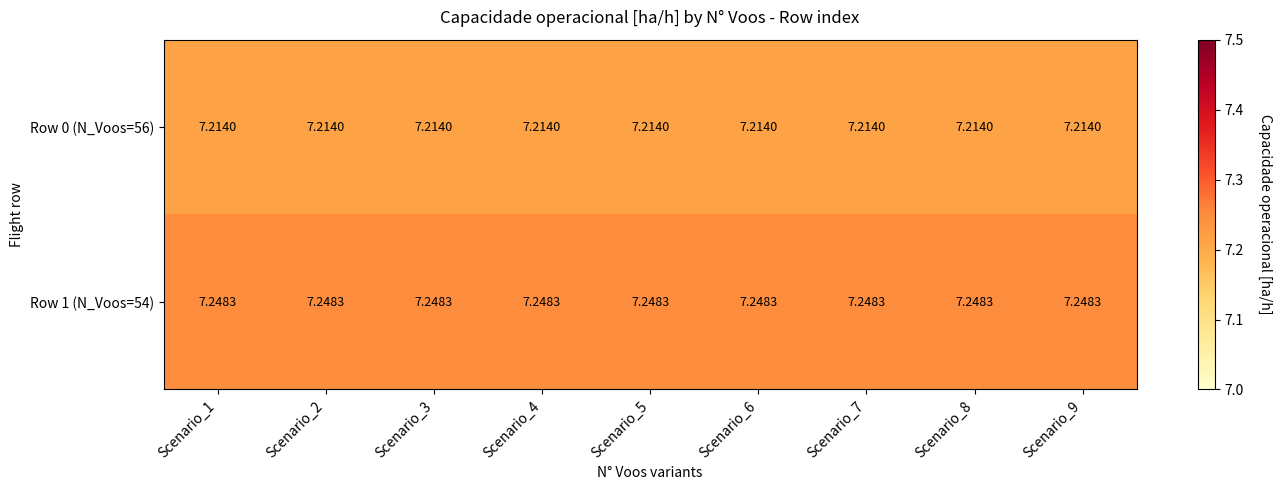

At how many categories does at least one series exceed 7?

9